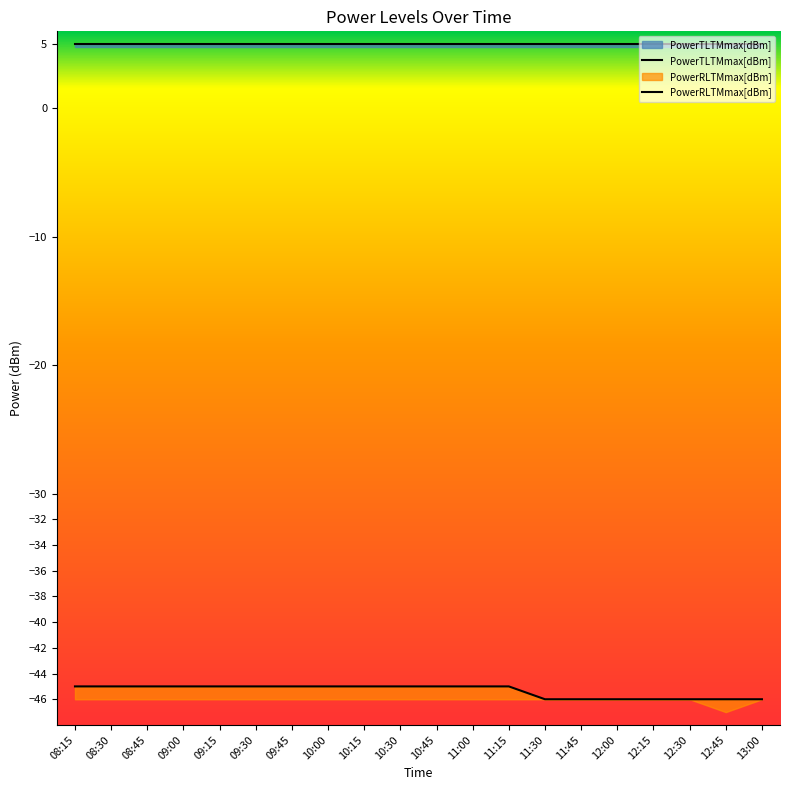

True or false: PowerRLTMmax[dBm] has a value of -71 at 09:15.

False